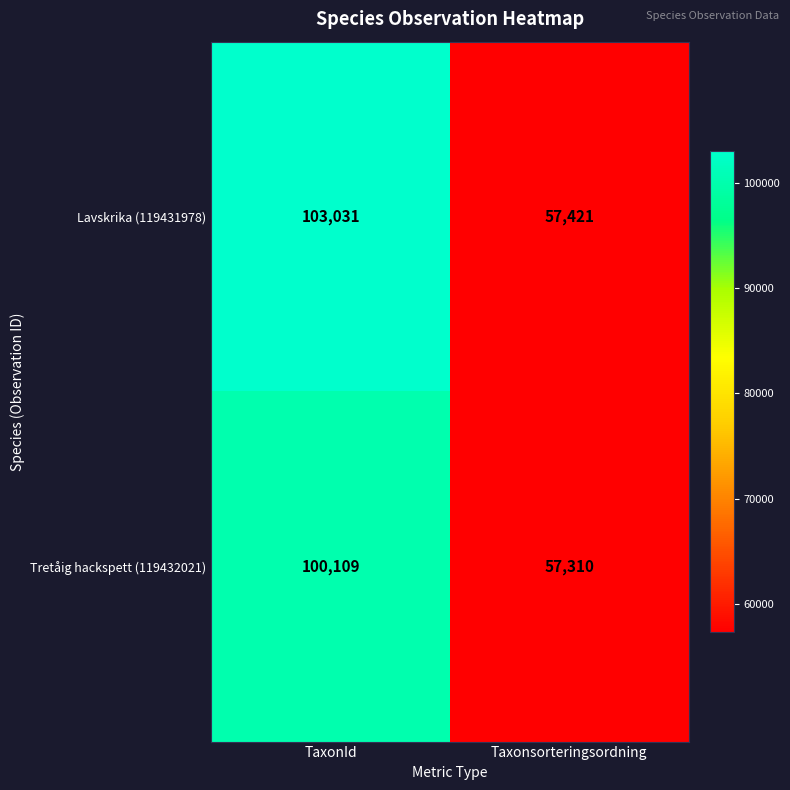

True or false: Tretåig hackspett (119432021) has a value of 100109 at TaxonId.

True